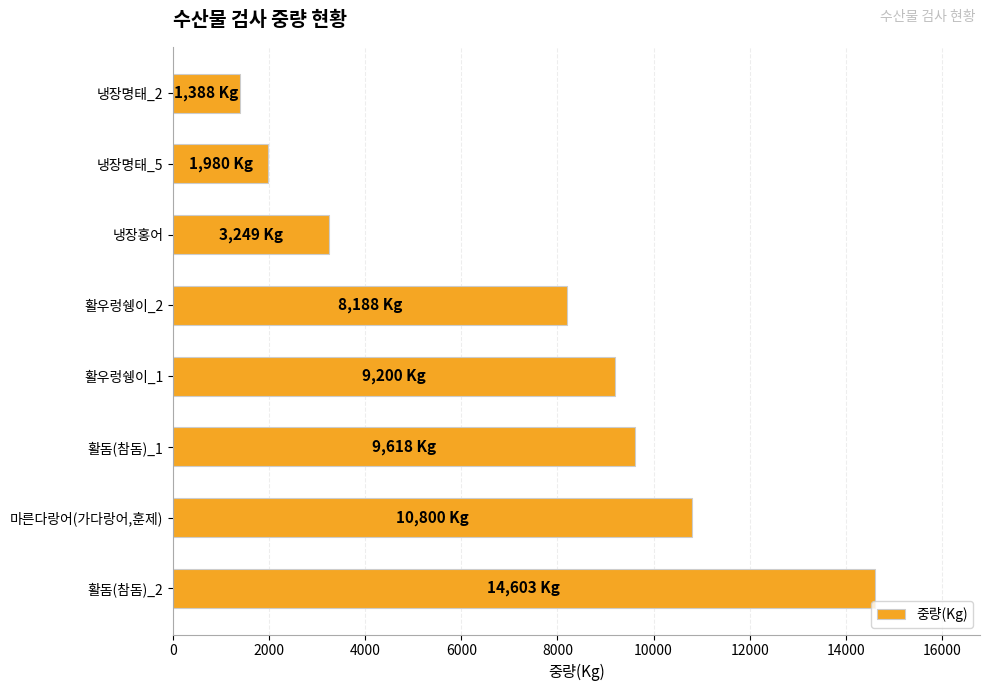

The value at 마른다랑어(가다랑어,훈제) is 10800. True or false?

True